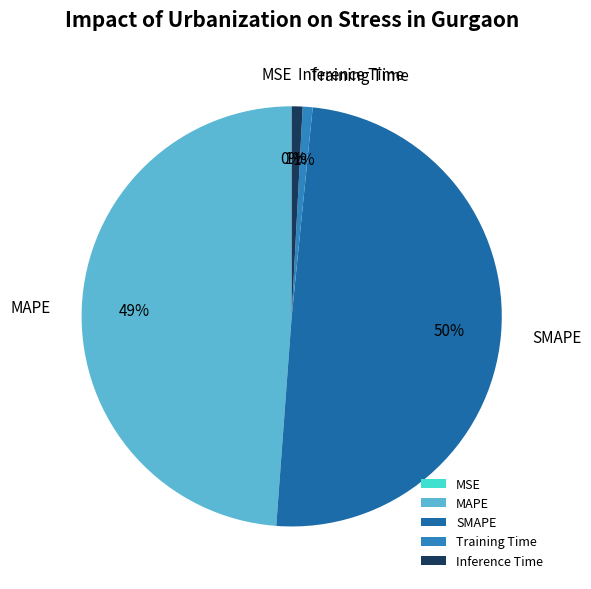

Does Training Time represent more than half of the total?

No